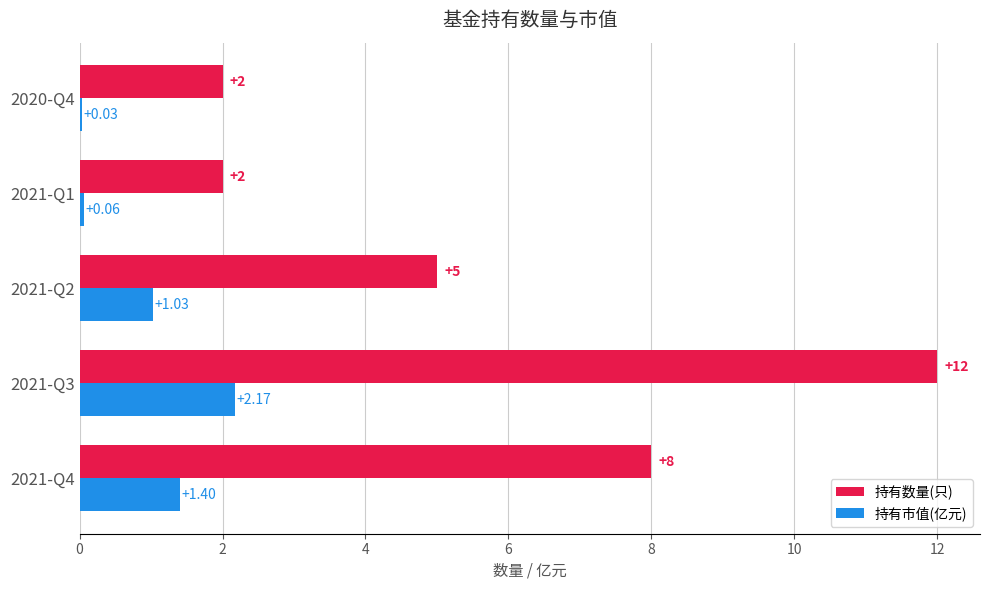

What is the greatest value displayed?

12.0